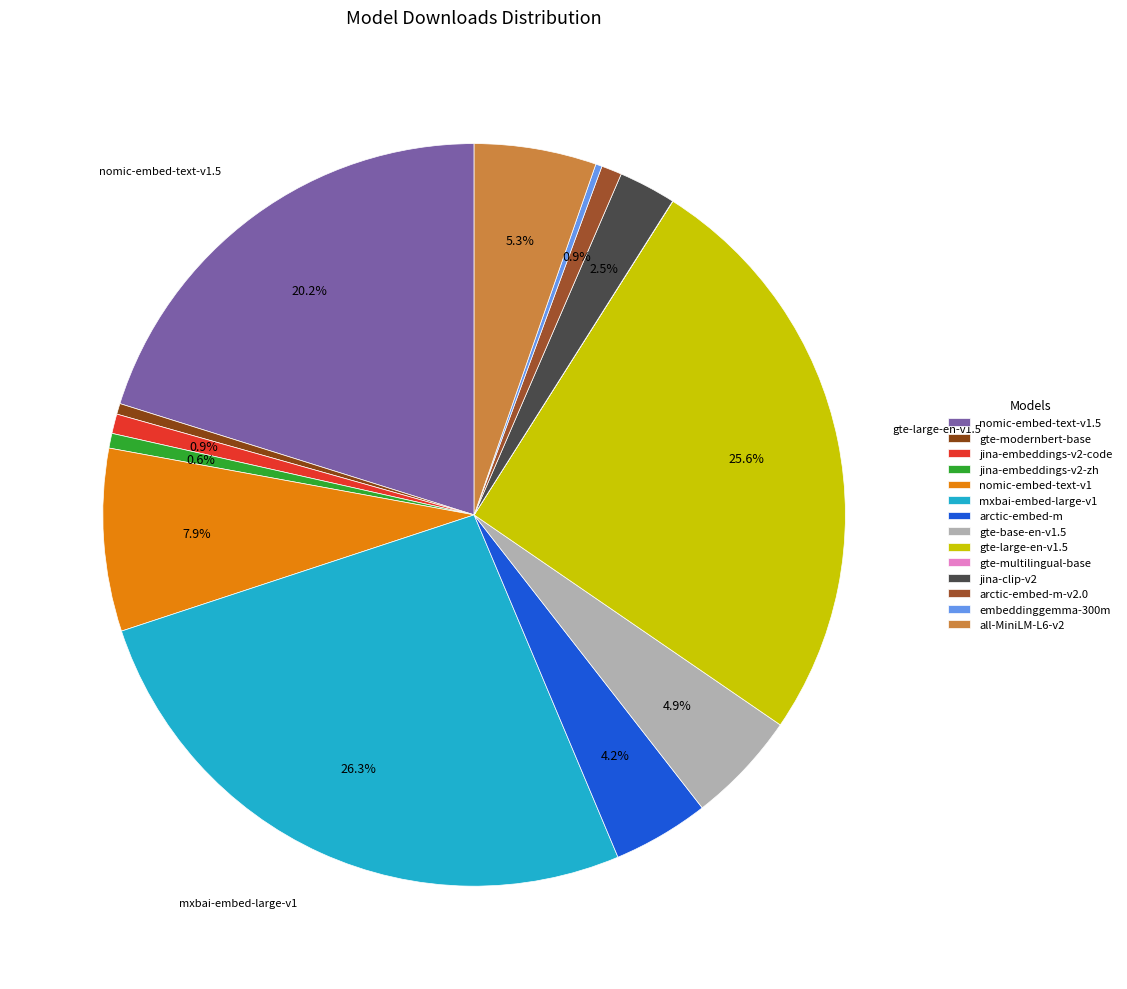

Does any single category account for the majority?

No